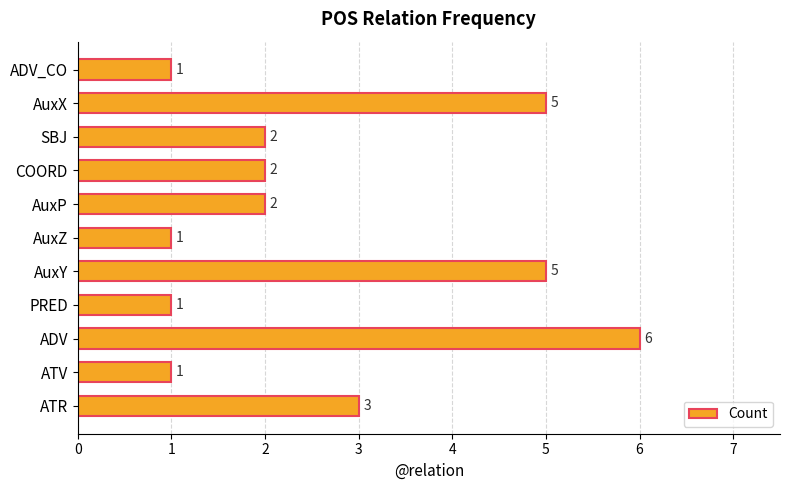

Approximately how many times larger is the value at ADV_CO compared to AuxP?

0.5